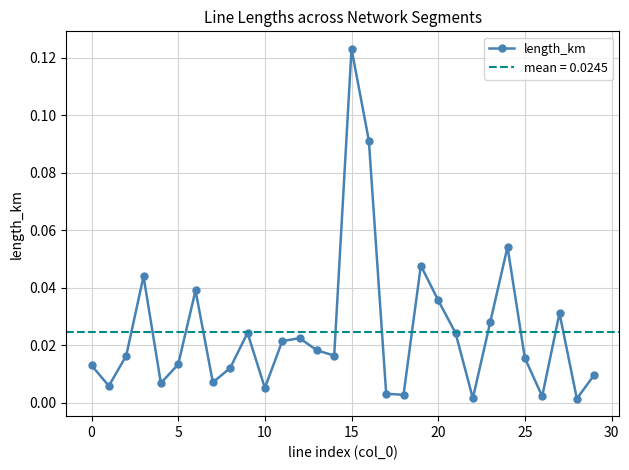

What is the sum of all values?

0.7